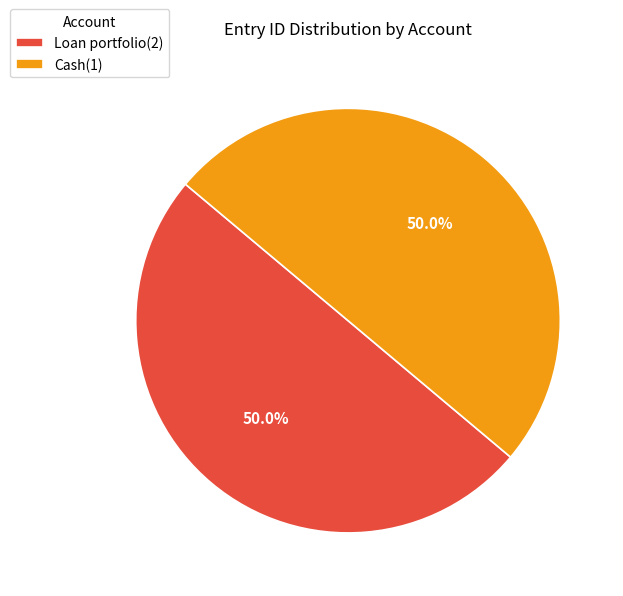

Combined, do Loan portfolio(2) and Cash(1) account for over 50%?

Yes